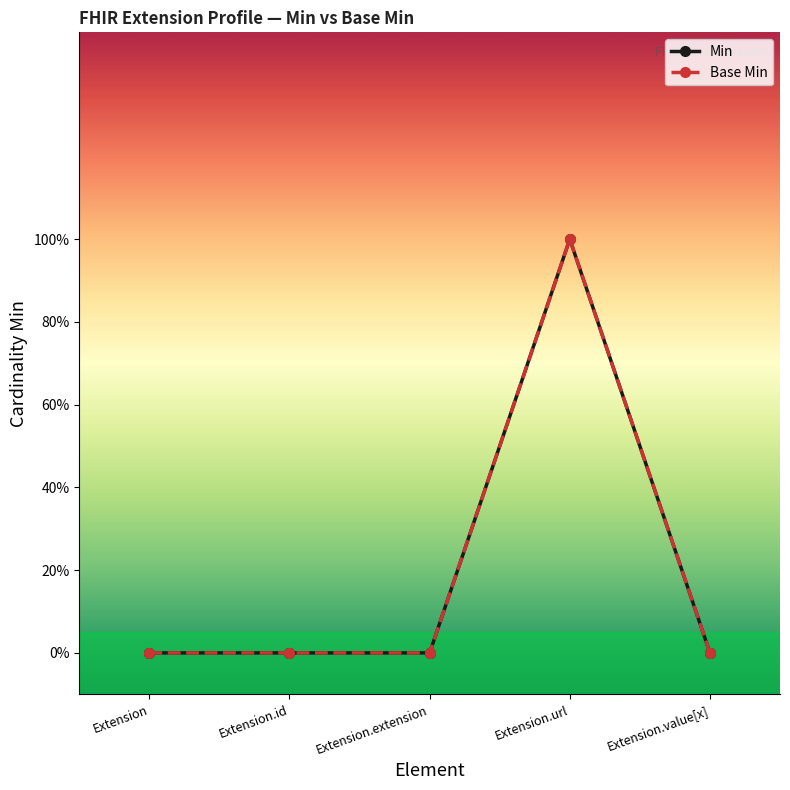

Reading left to right, what are all the values shown in this chart?

Min: 0	0	0	1	0
Base Min: 0	0	0	1	0